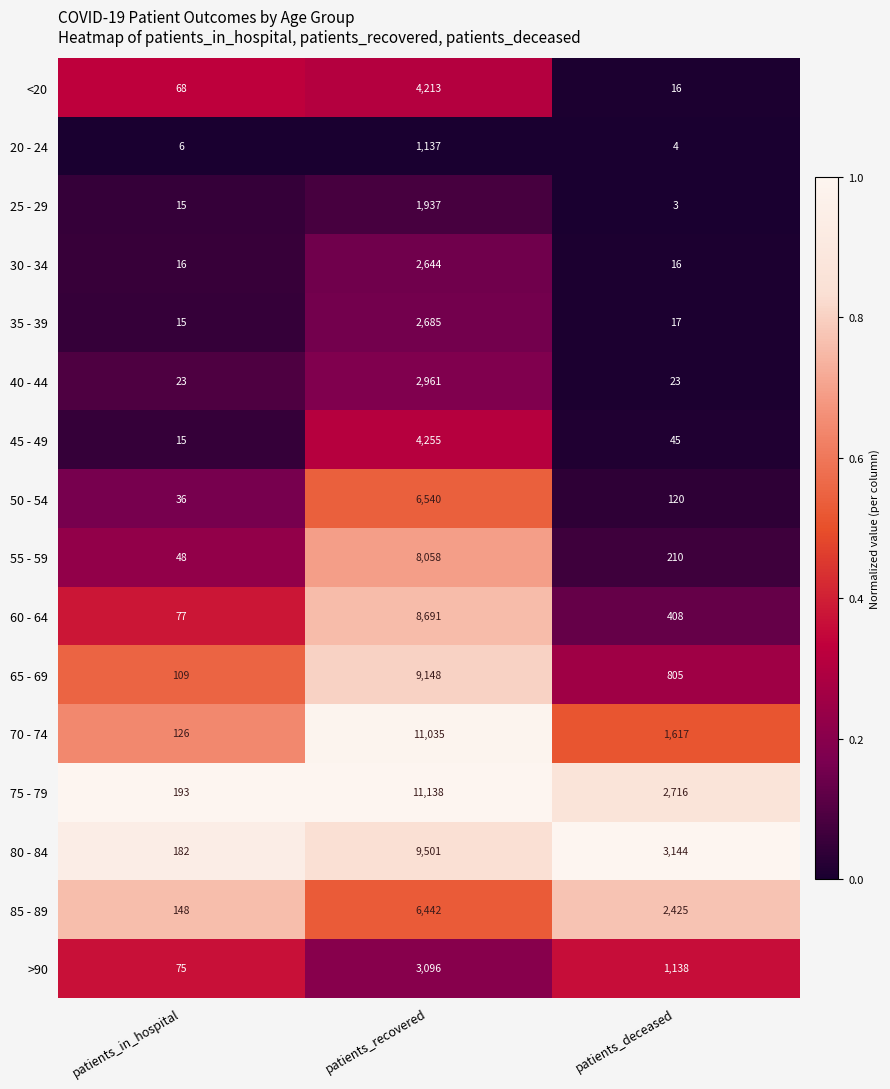

At which label is 25 - 29 closest to 970?

patients_in_hospital